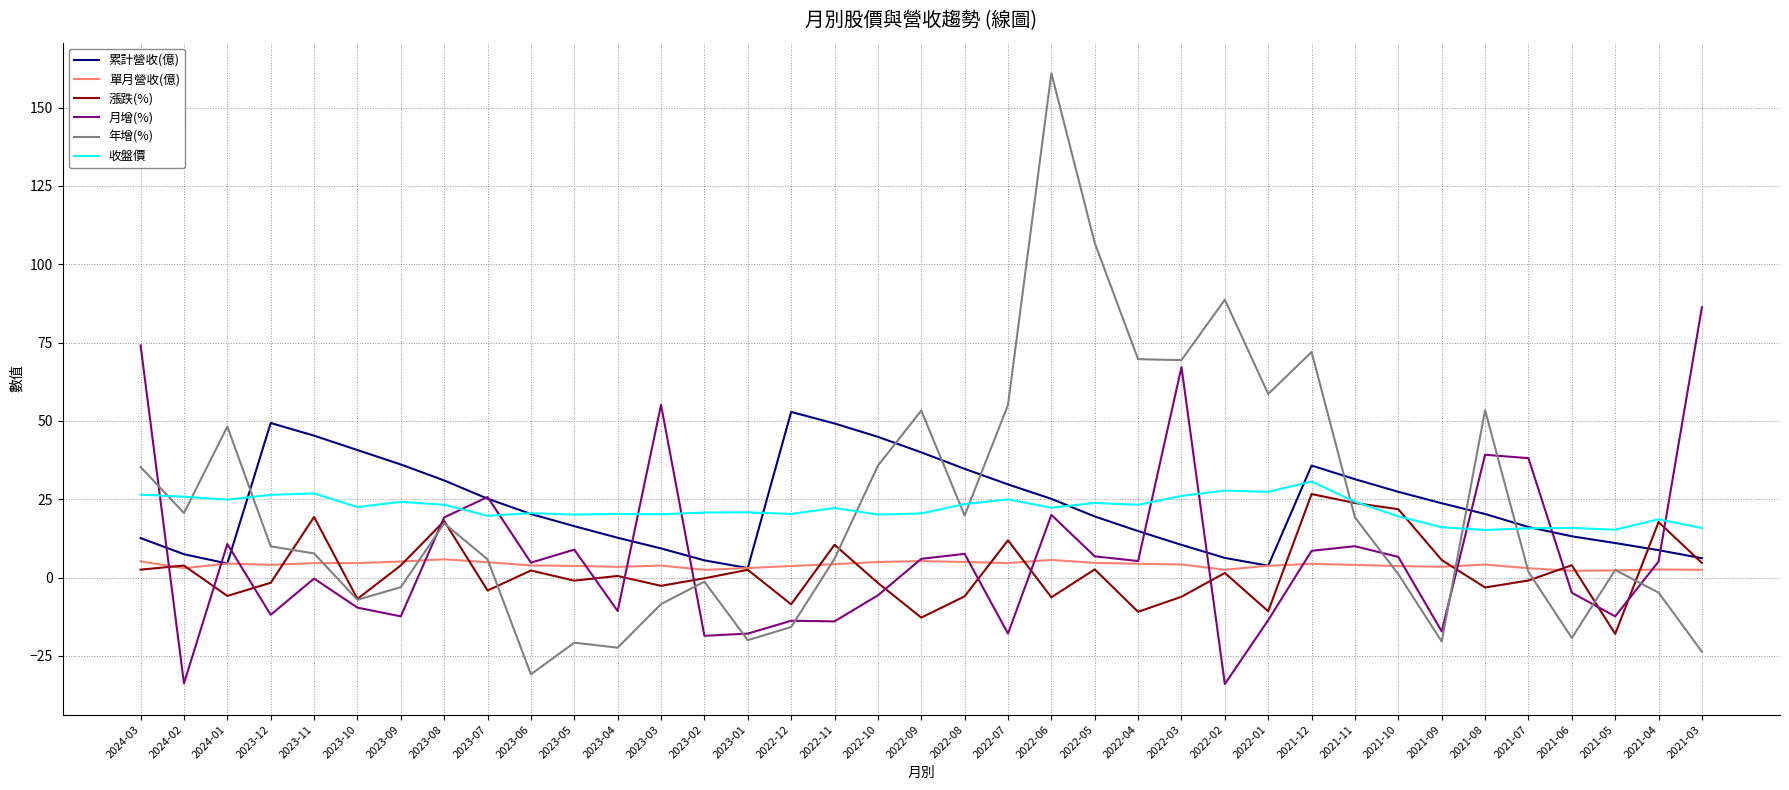

How many lines are shown in the chart?

6